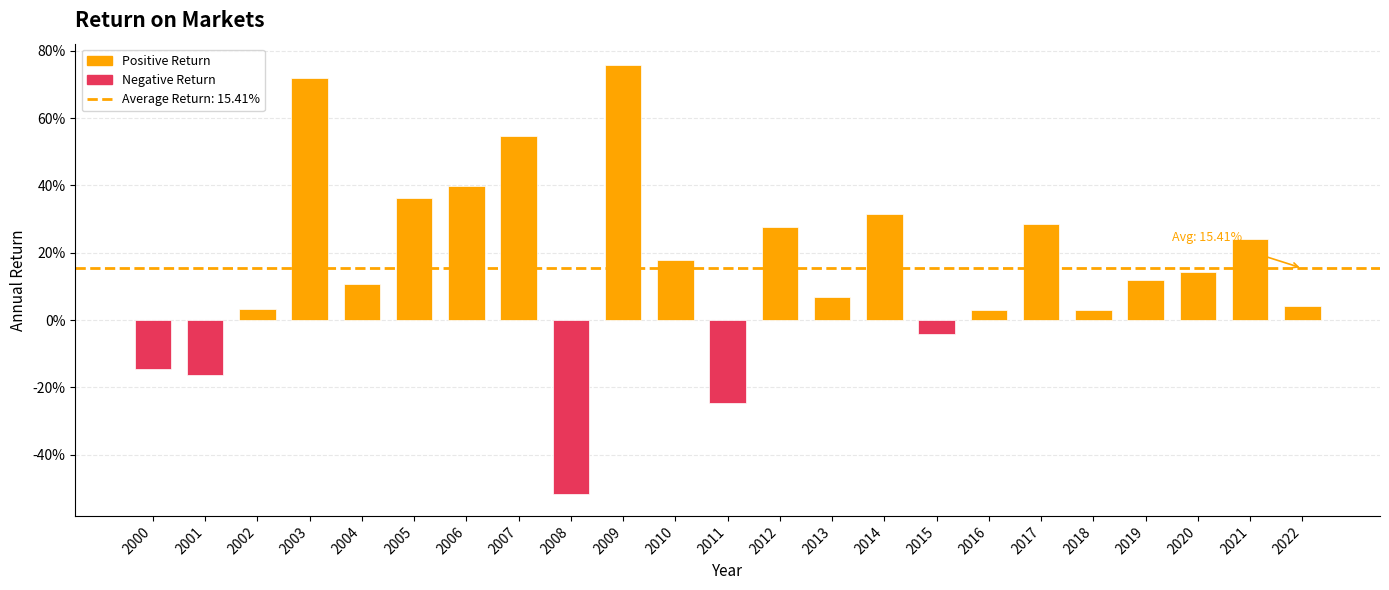

What is the difference between the maximum and minimum values?

1.3